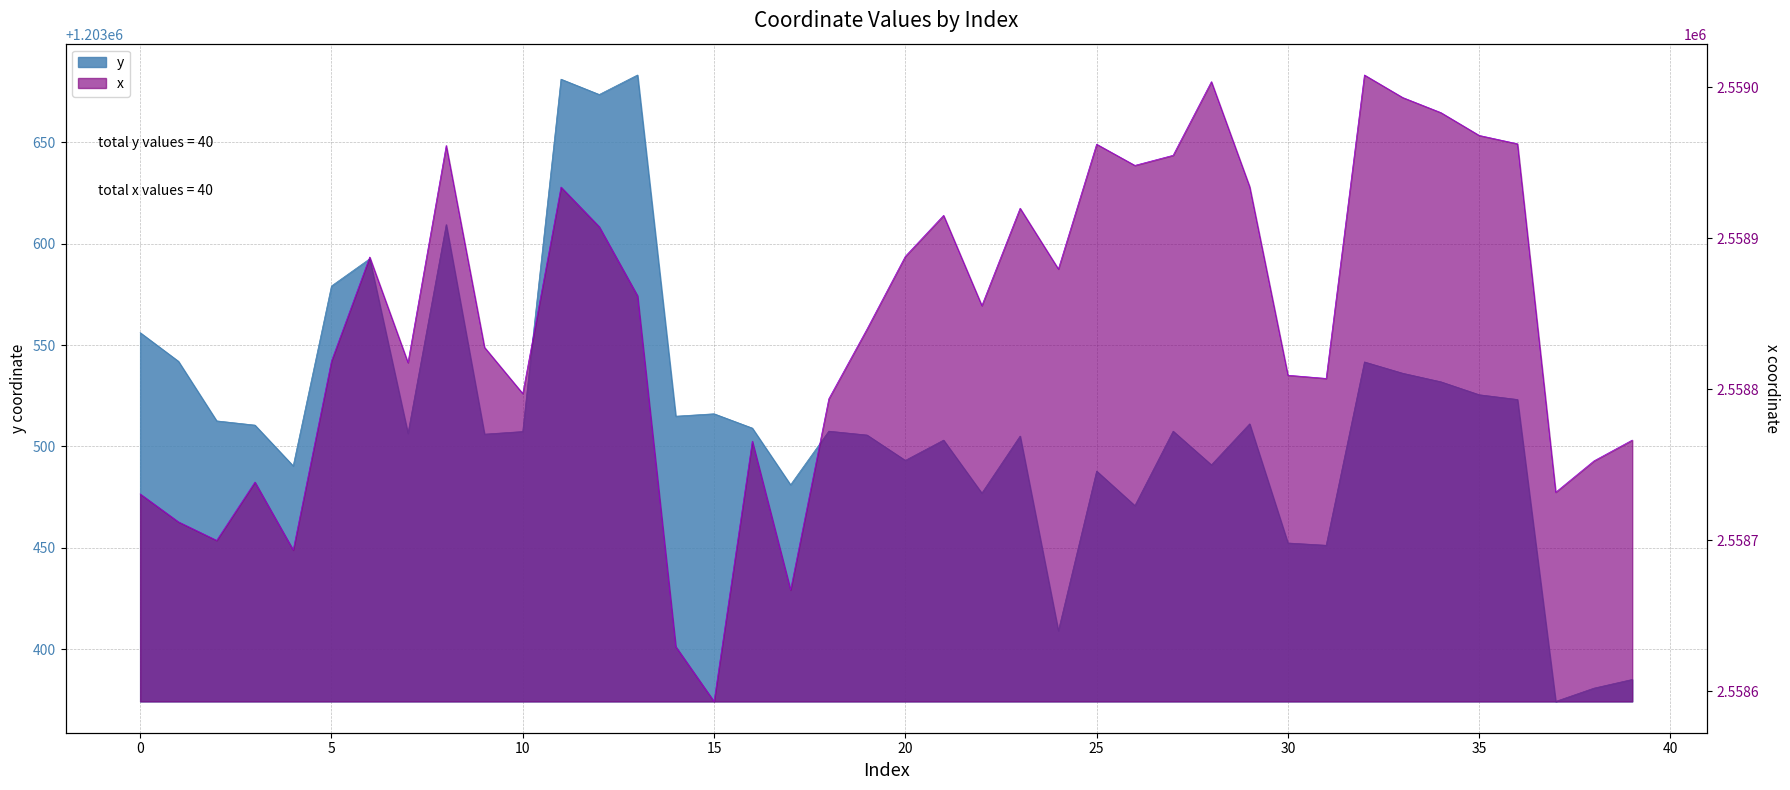

Does the chart display data point markers on the line(s)?

No